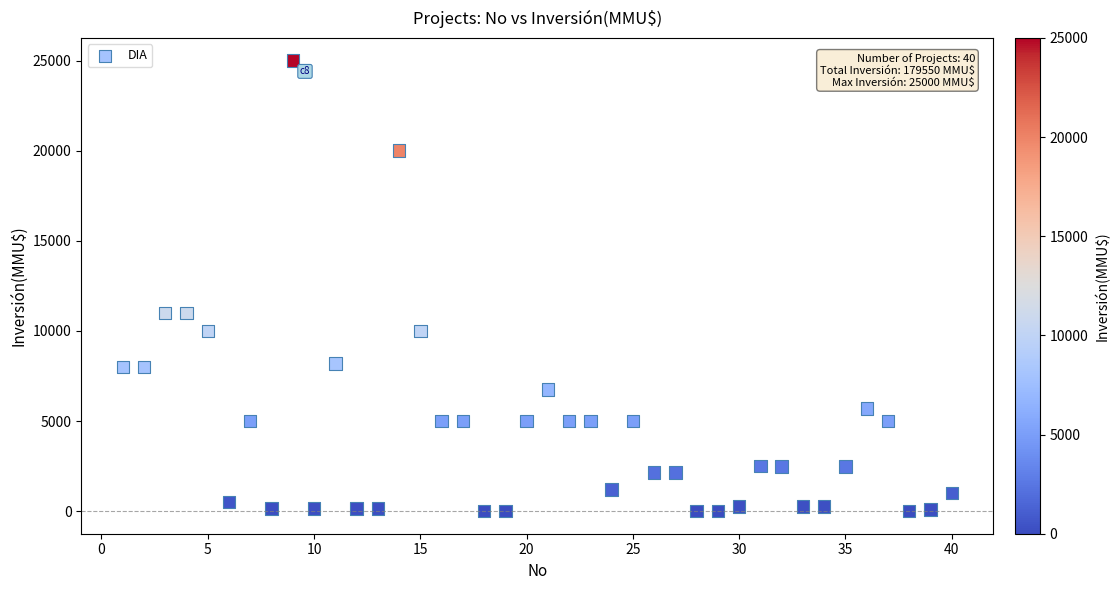

What is the range of Y values (max minus min)?

25000